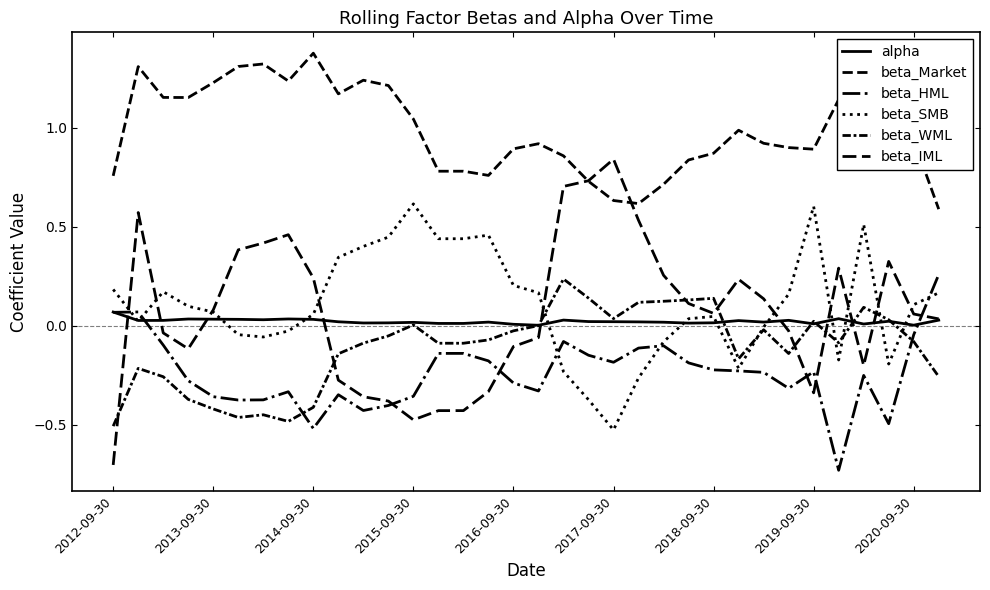

Which series has the widest spread of values?

beta_IML